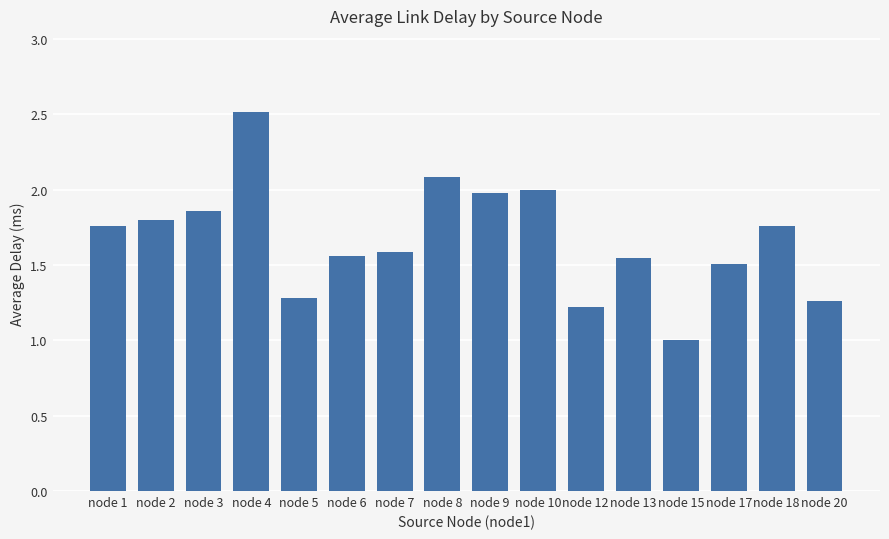

Count the number of categories in the chart.

16